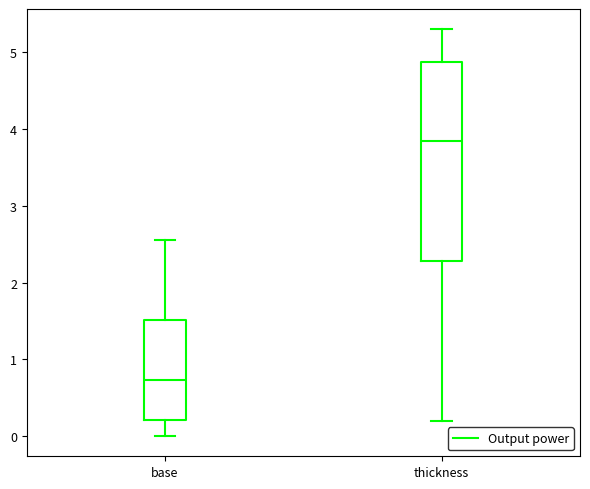

Reading left to right, read every box against the y-axis: the position of its median line, the range the box covers, and the ends of its whiskers. The values are not printed on the chart, so give them approximately, as read against the axis.

base: median 0.7, box 0.2 to 1.5, whiskers 0.0 to 2.6
thickness: median 3.9, box 2.3 to 4.9, whiskers 0.2 to 5.3